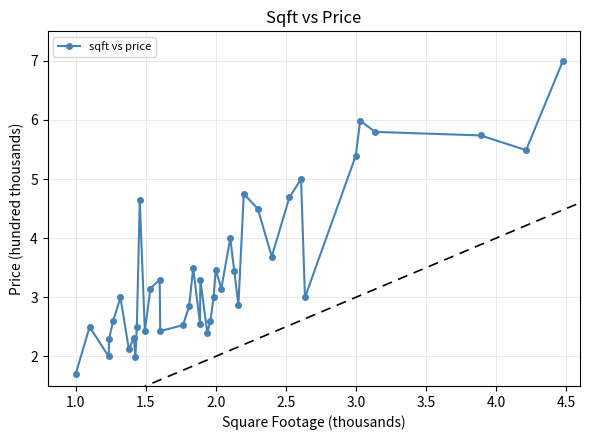

What is the value of the 24th point from the left?

3.5